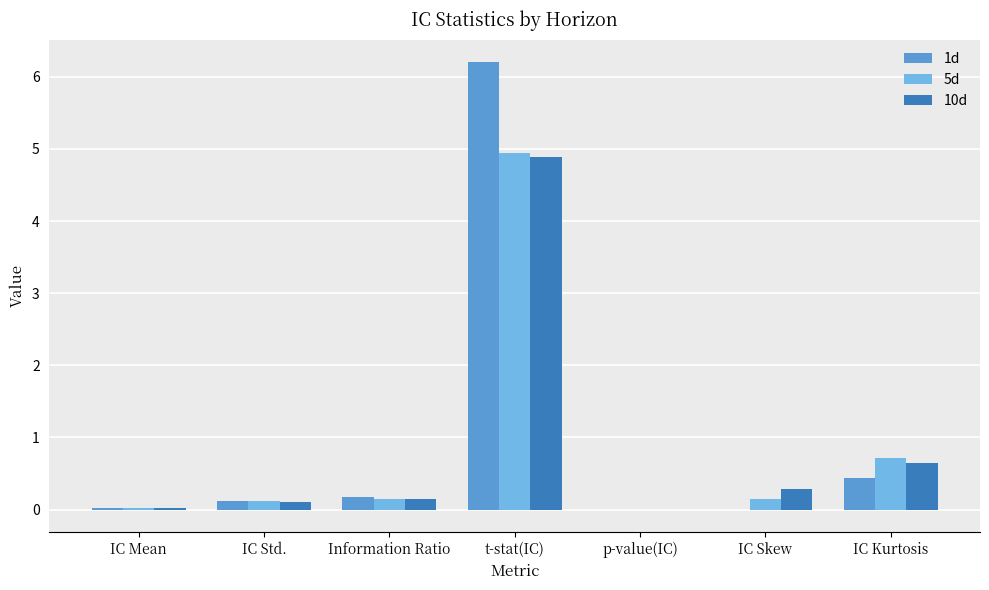

What is the sum of all 1d values?

7.0